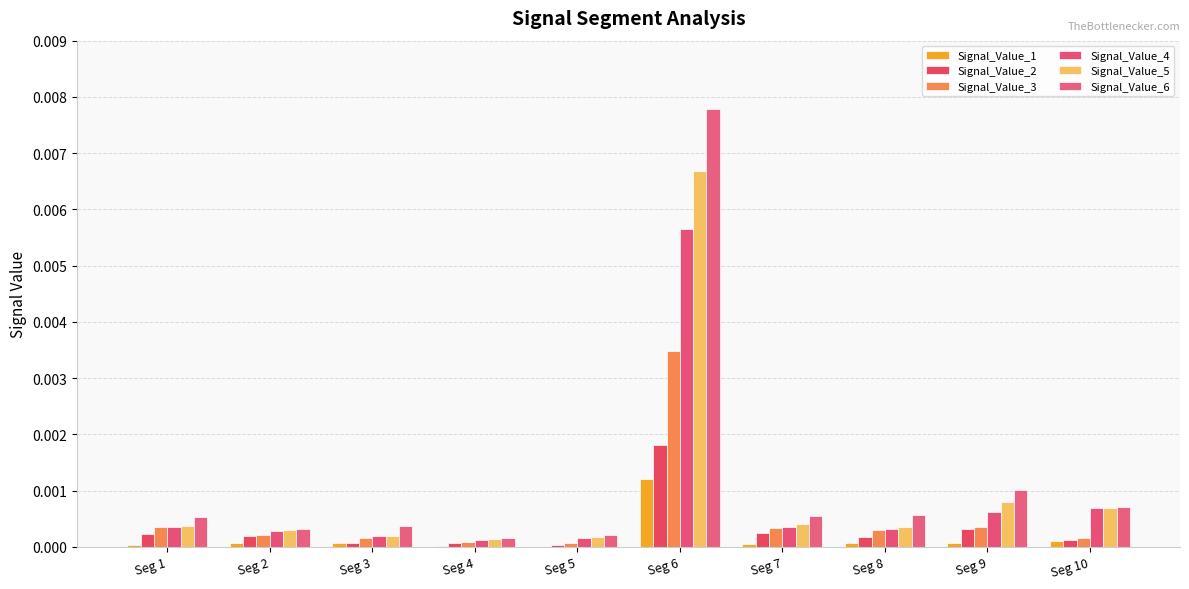

How many data points does each series have?

10